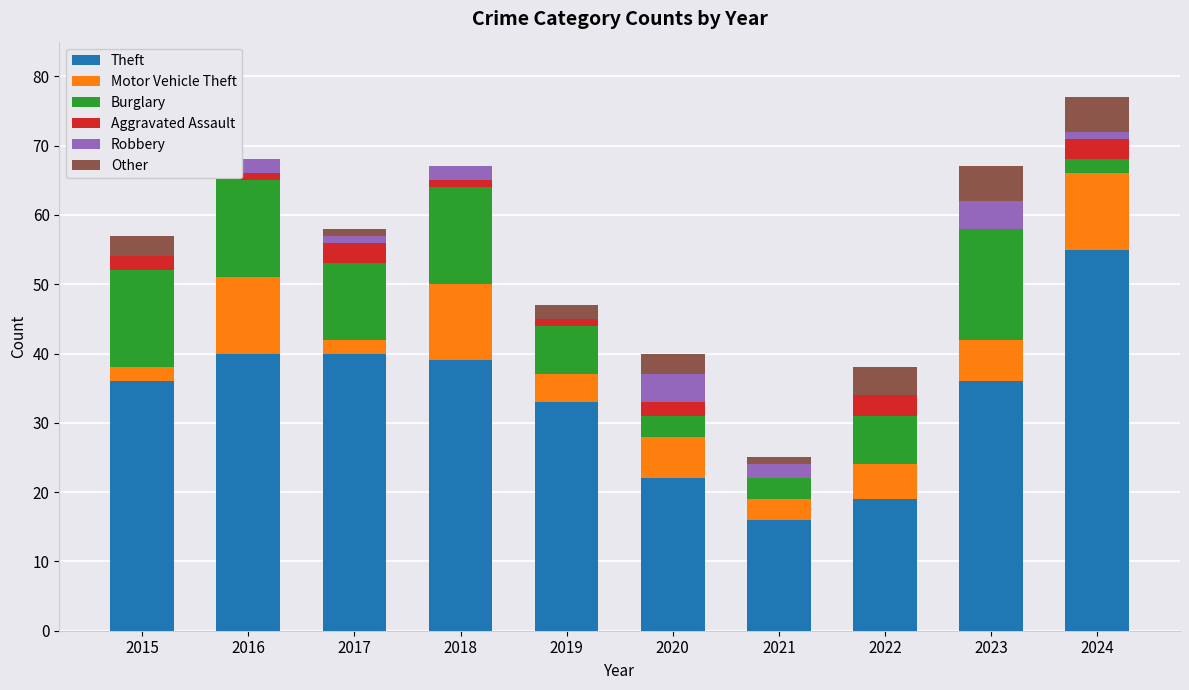

Which category has the highest value in the Theft series?

2024